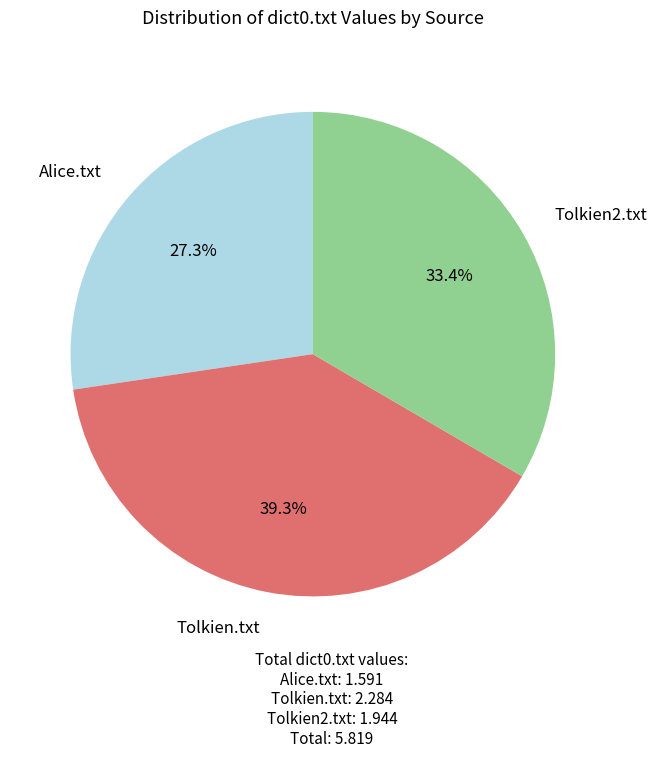

Which has a higher value, Tolkien.txt or Tolkien2.txt?

Tolkien.txt